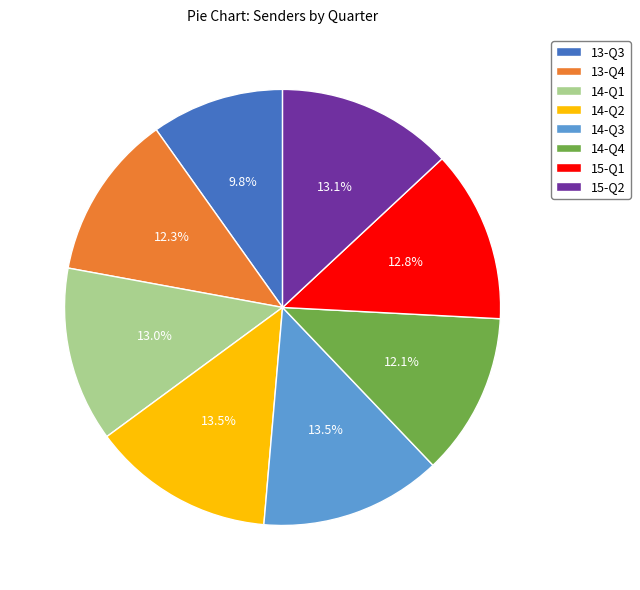

True or false: 14-Q1 accounts for 13% of the total.

True